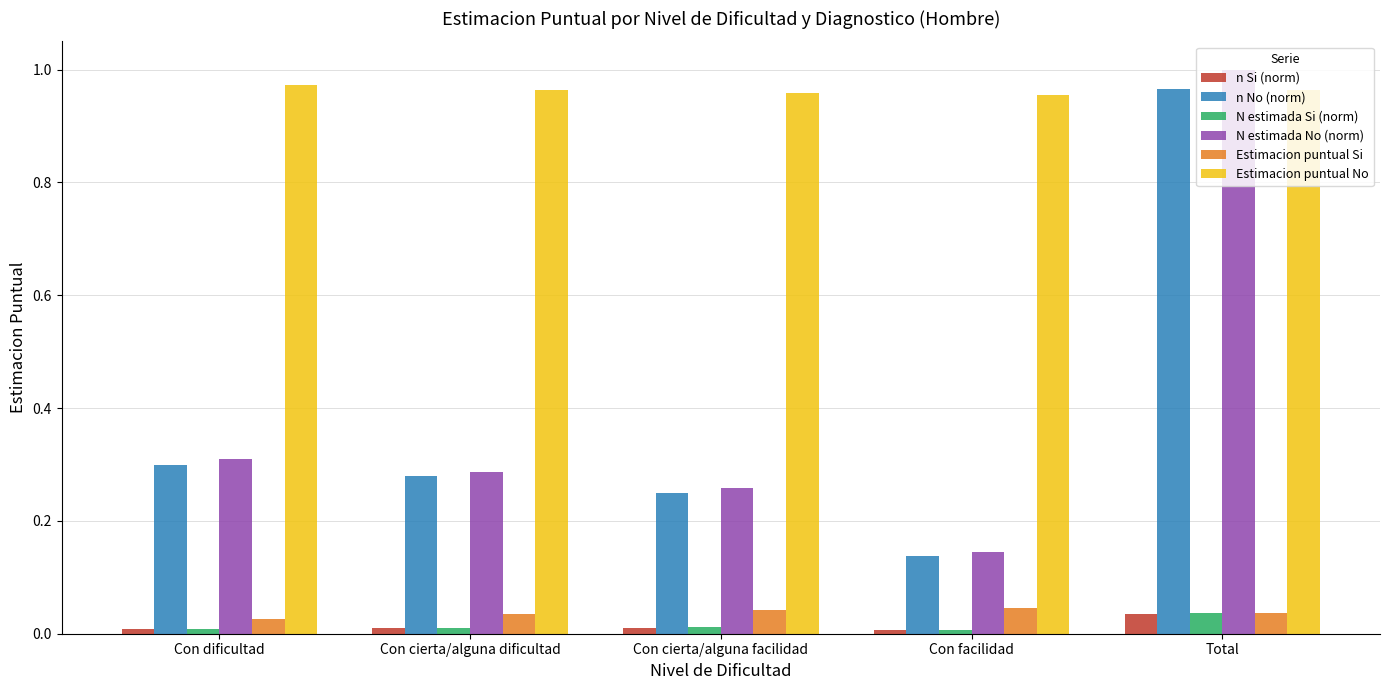

At which category is the sum across all series the highest?

Total